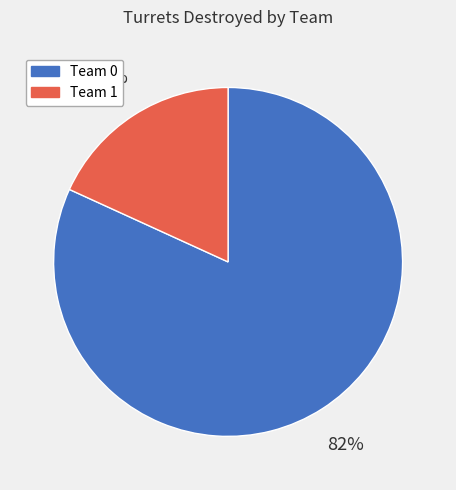

How many slices are in this pie chart?

2